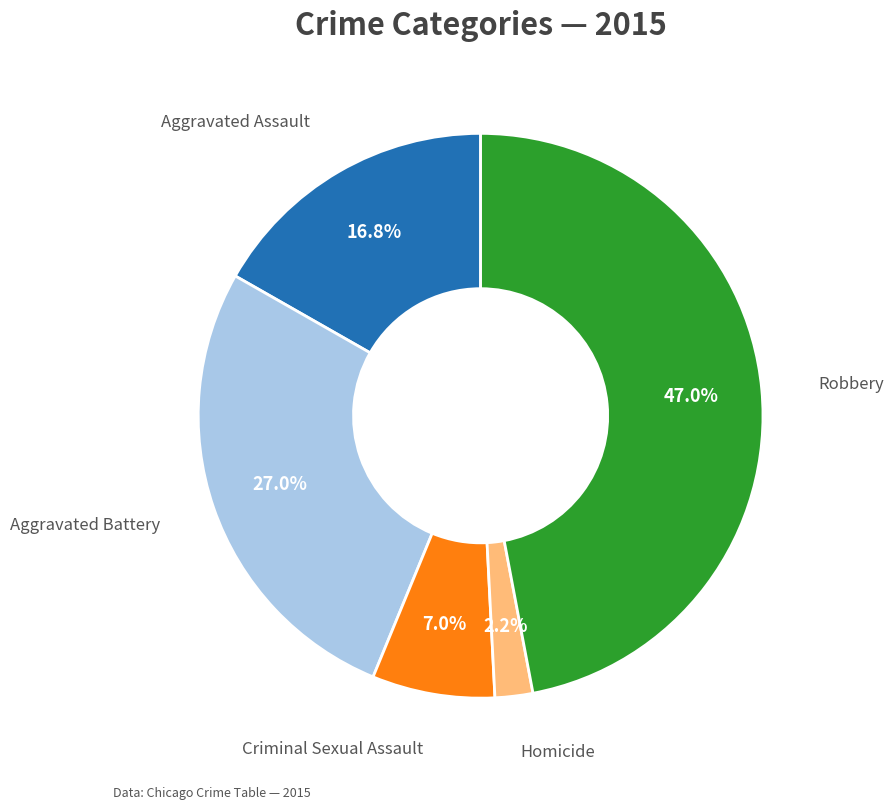

Does any single category account for the majority?

No